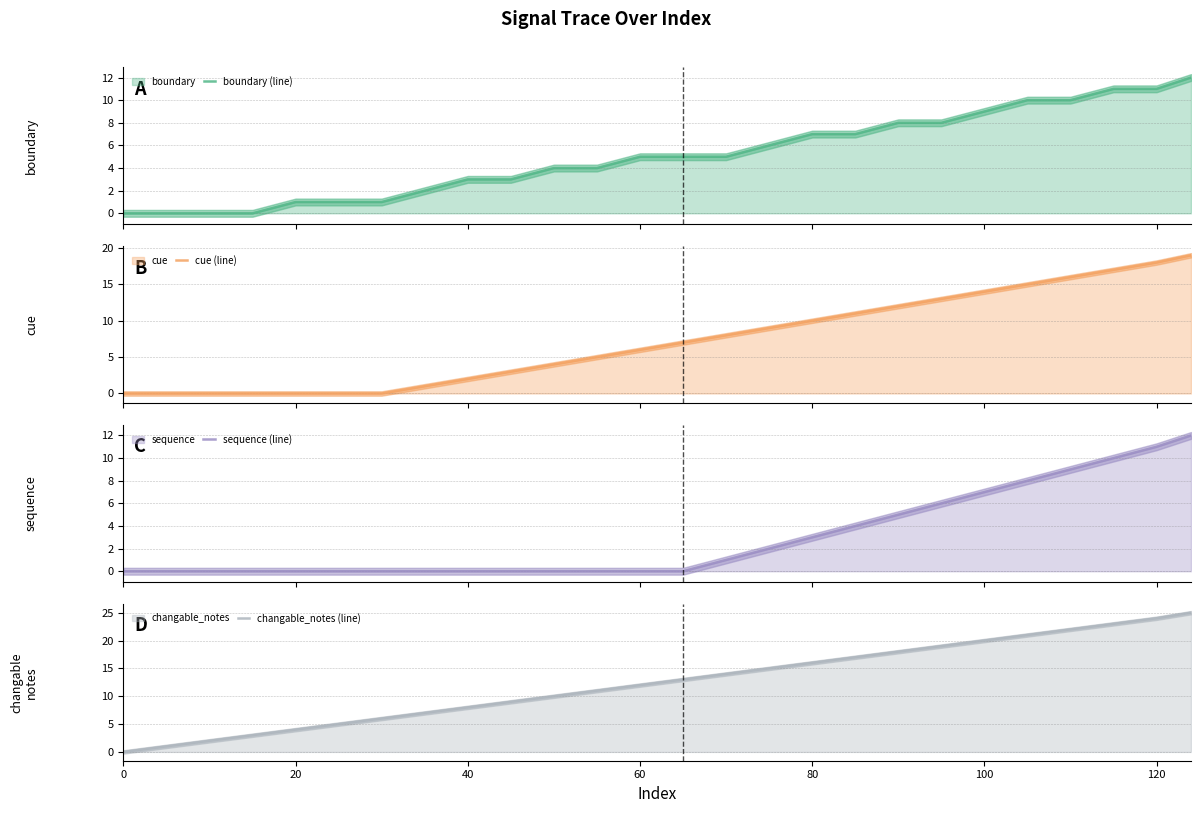

True or false: cue (line) and sequence (line) intersect in this chart.

False